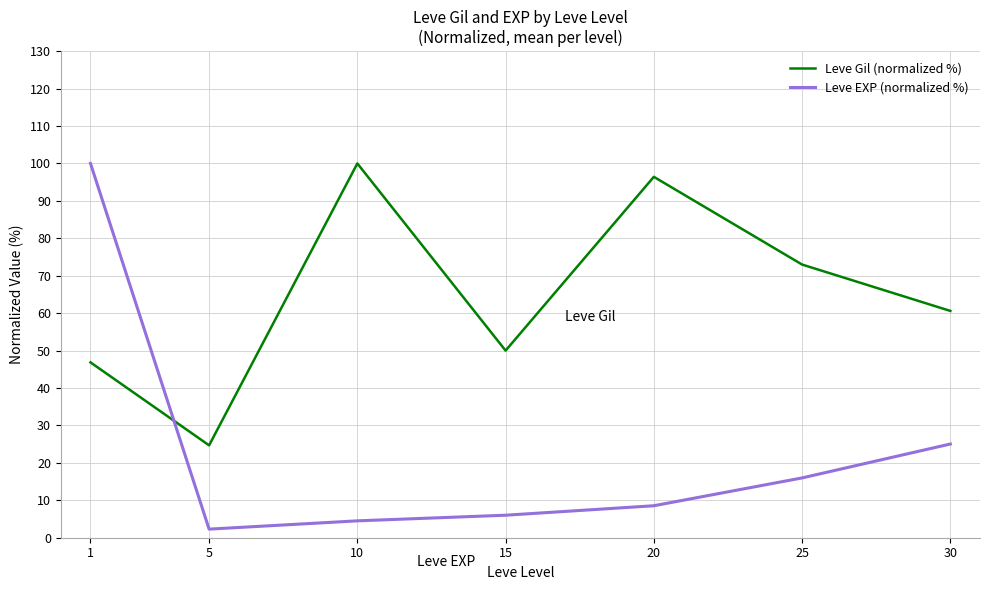

Which series has the largest range (max minus min)?

Leve EXP (normalized %)